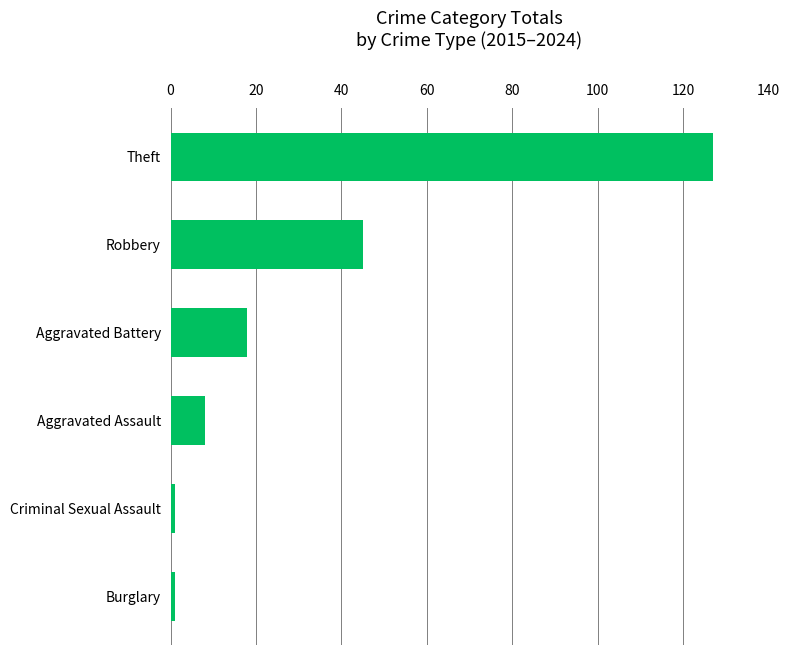

What is the change in value from Aggravated Battery to Theft?

+109